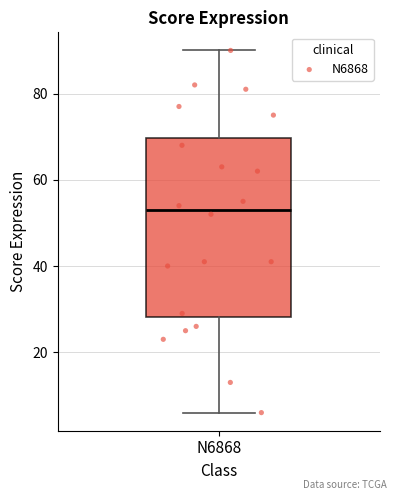

Where does the upper whisker of the box for N6868 end on the y-axis? The values are not printed on the chart, so give them approximately, as read against the axis.

90